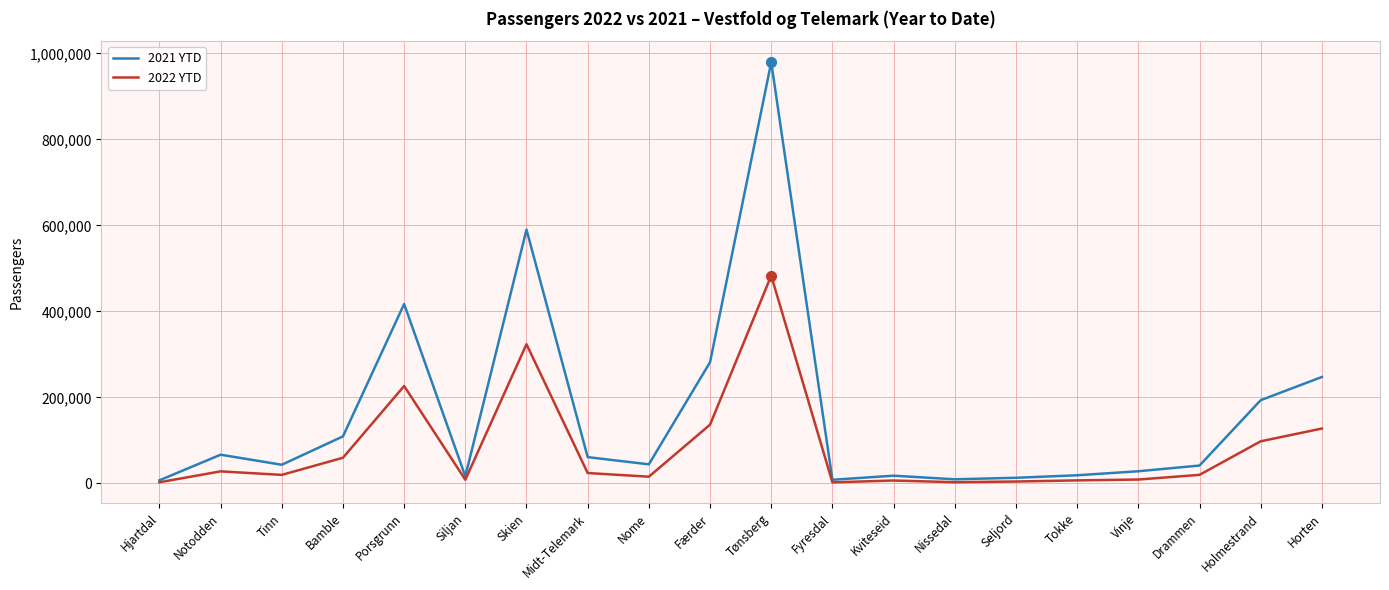

What is the difference between the maximum and minimum values in the 2021 YTD series?

972235